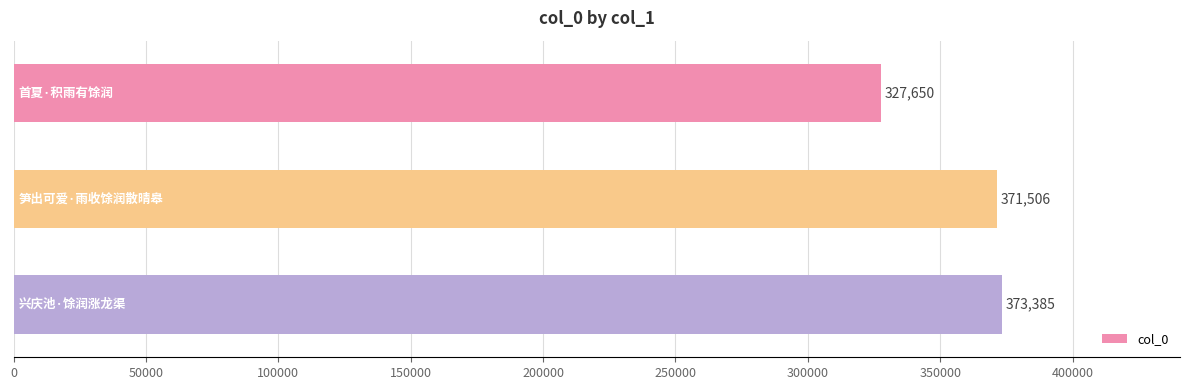

What is the difference between the maximum and minimum values?

45735